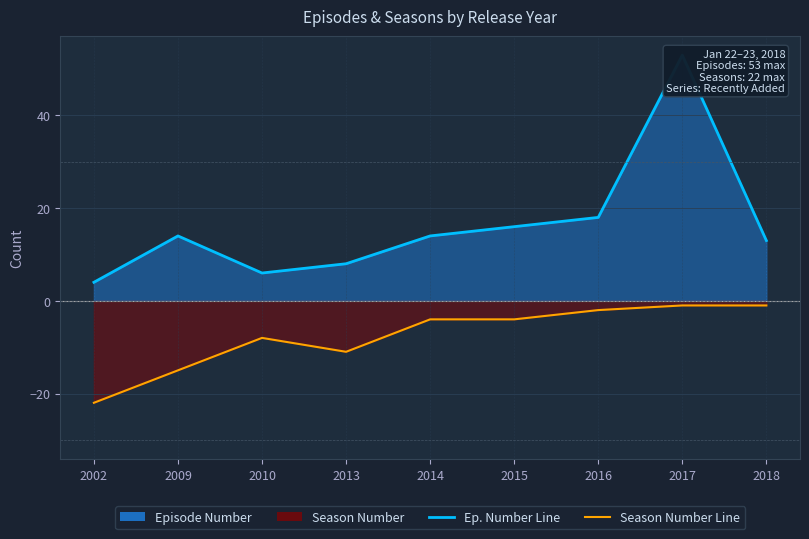

Rank the series by their average value, from lowest to highest.

Season Number Line, Episode Number Line